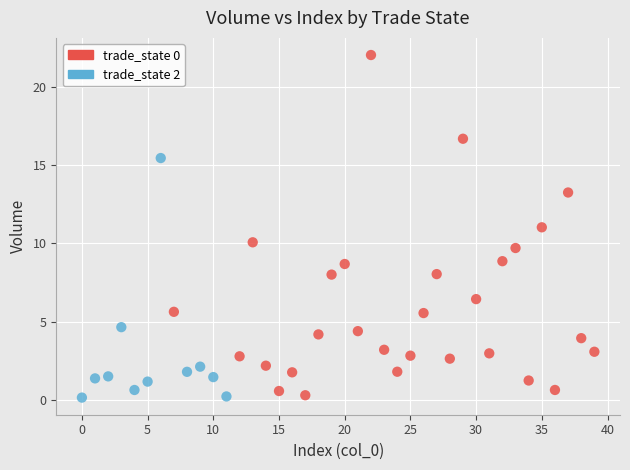

Which series has the largest Y range (max minus min)?

trade_state 0